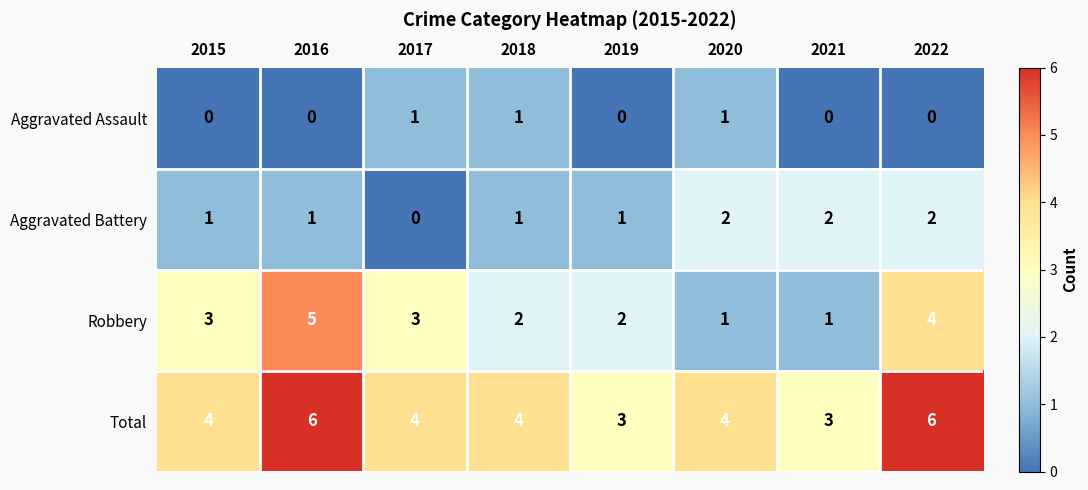

Is the value of Aggravated Assault at 2019 greater than the value of Robbery at 2016?

No